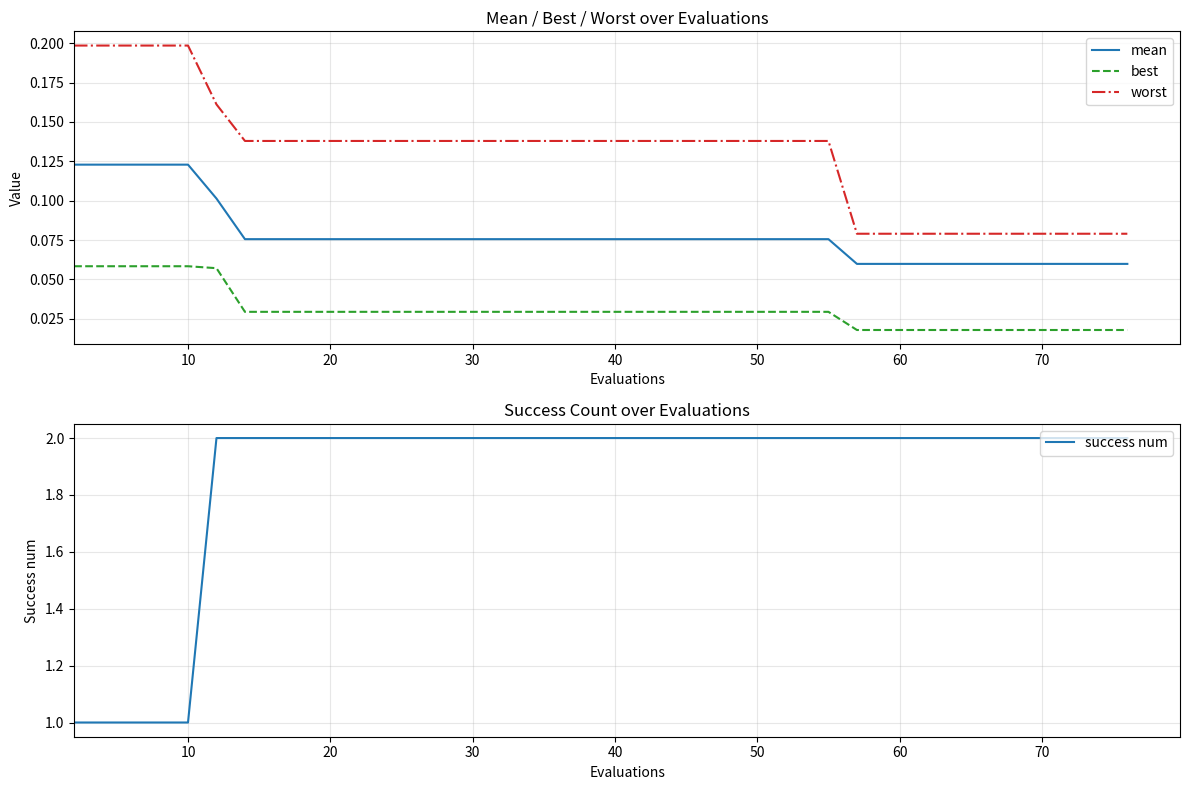

Does the chart display data point markers on the line(s)?

No